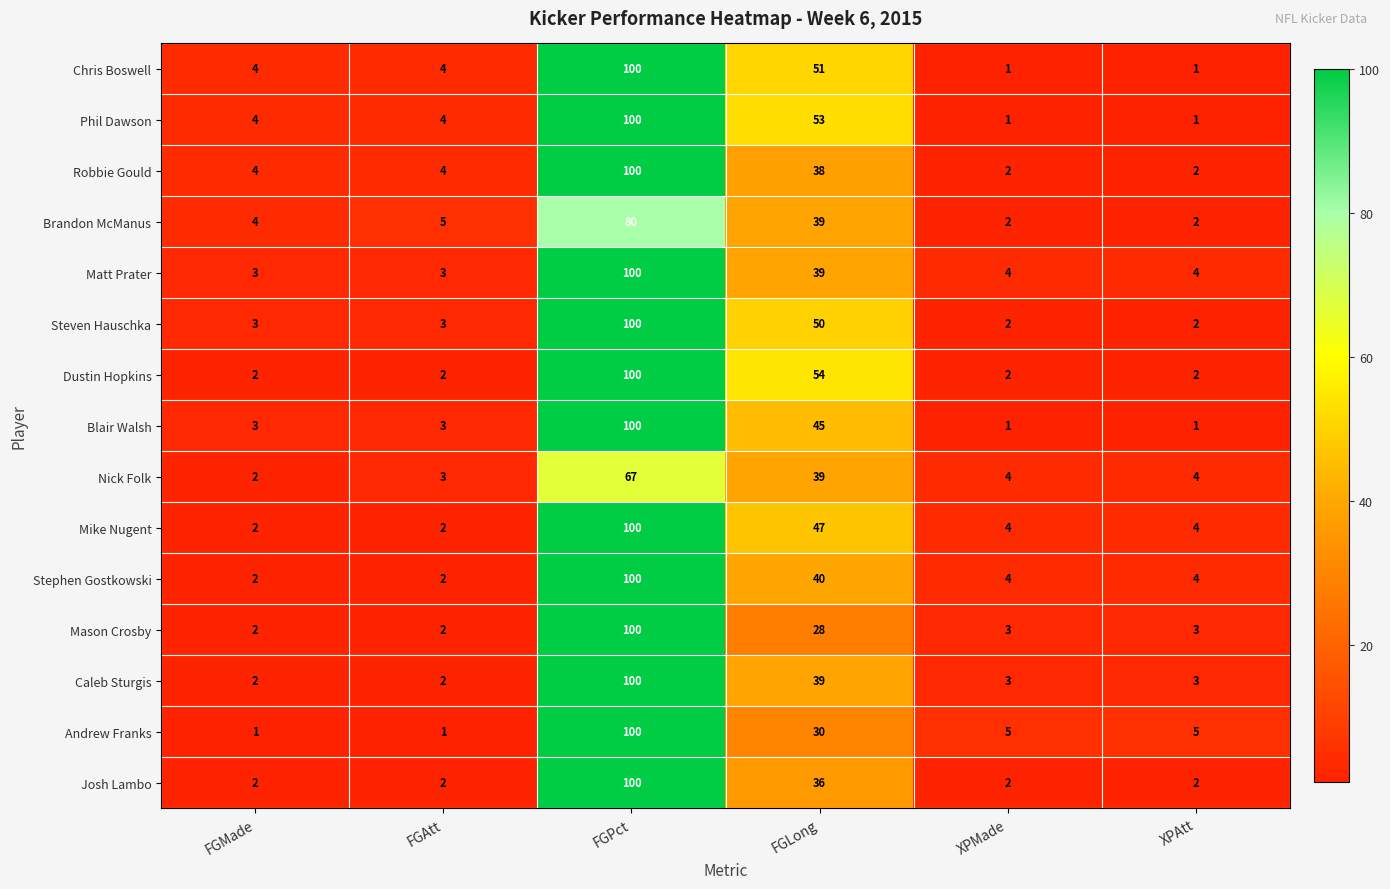

Where is Andrew Franks nearest to the value 50?

FGLong